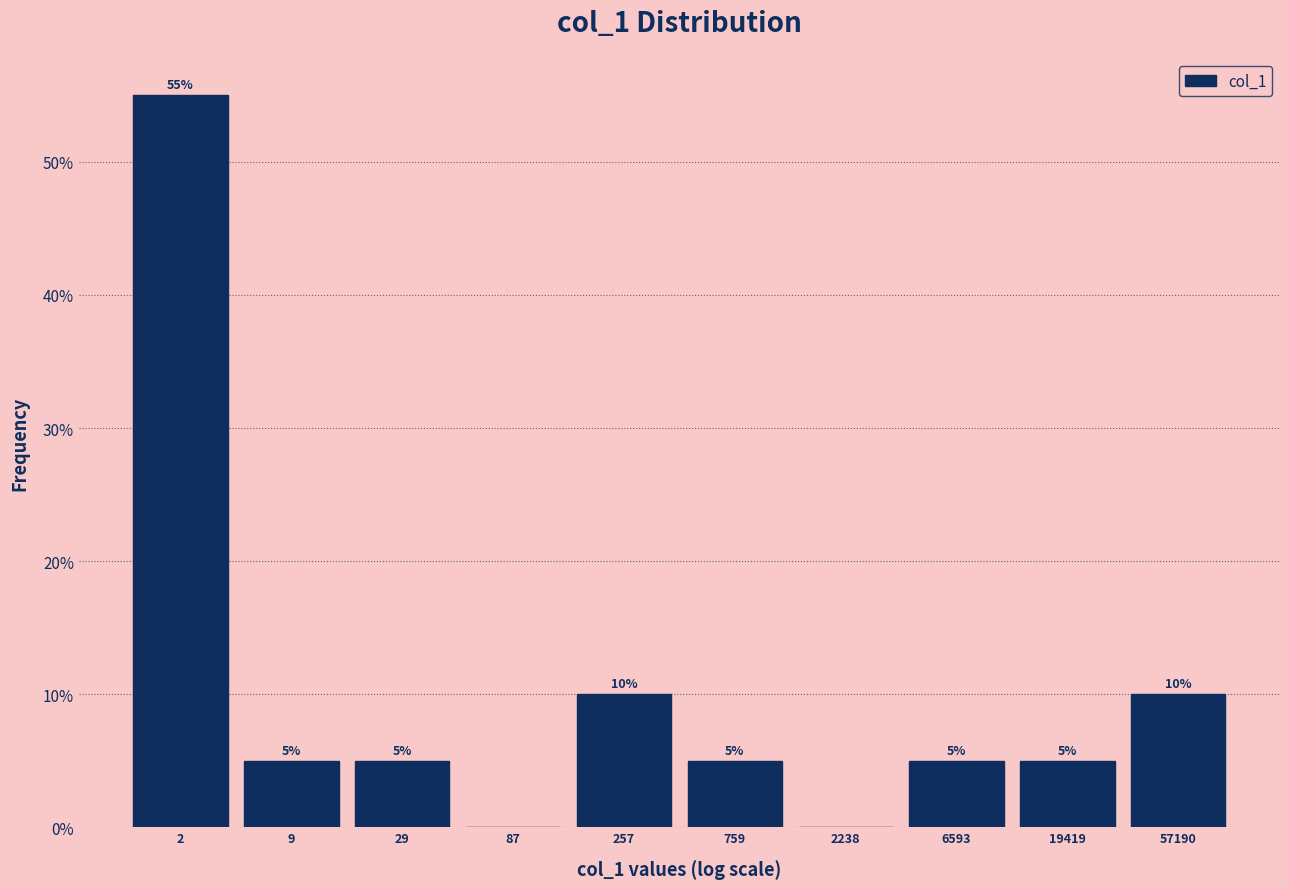

Reading right to left, extract all data points from this chart.

57190=10.0	19419=5.0	6593=5.0	2238=0.0	759=5.0	257=10.0	87=0.0	29=5.0	9=5.0	2=55.0